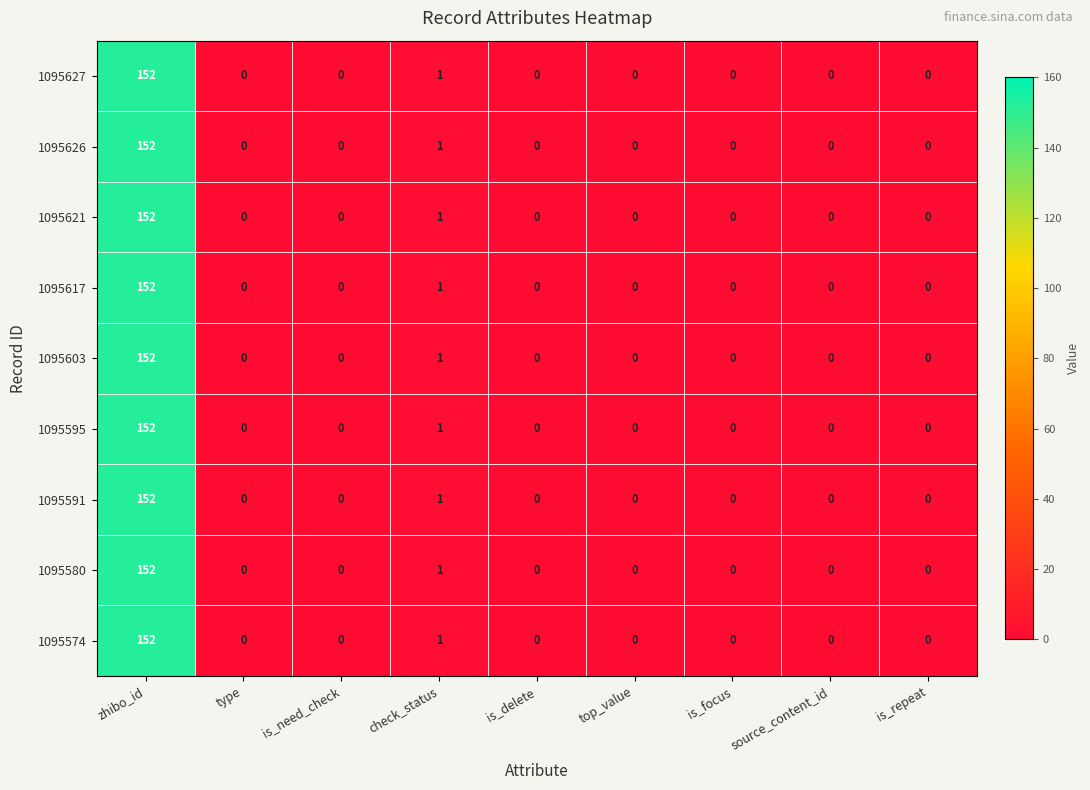

The 1095621 series shows 68 at zhibo_id. True or false?

False